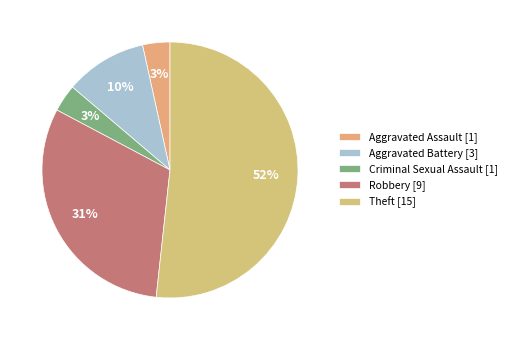

The Robbery slice represents 17% of the pie. True or false?

False